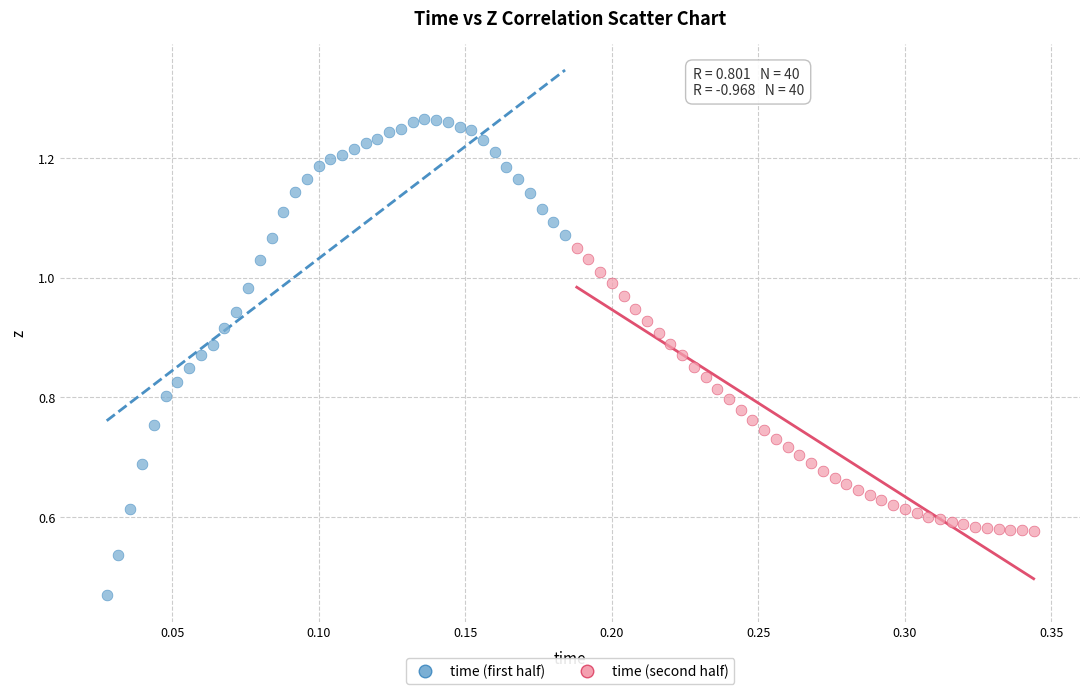

Which series has the widest spread of Y values?

time (first half)